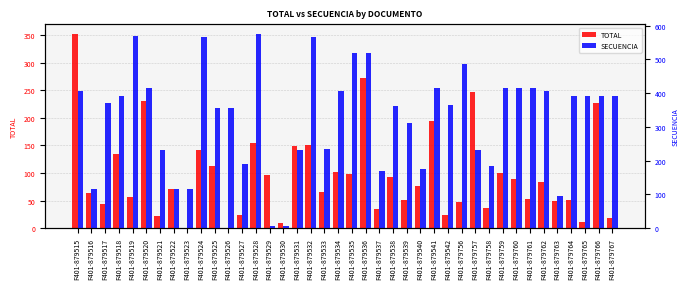

What is the difference between the highest and lowest values at F401-879531?

81.2